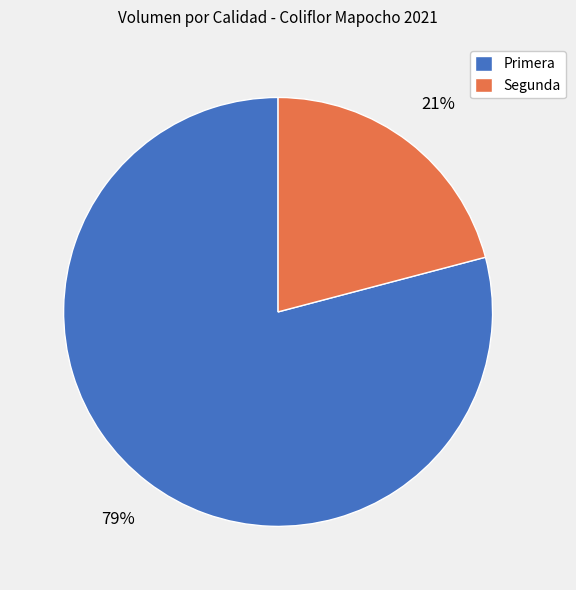

Is the sum of Segunda and Primera greater than half?

Yes